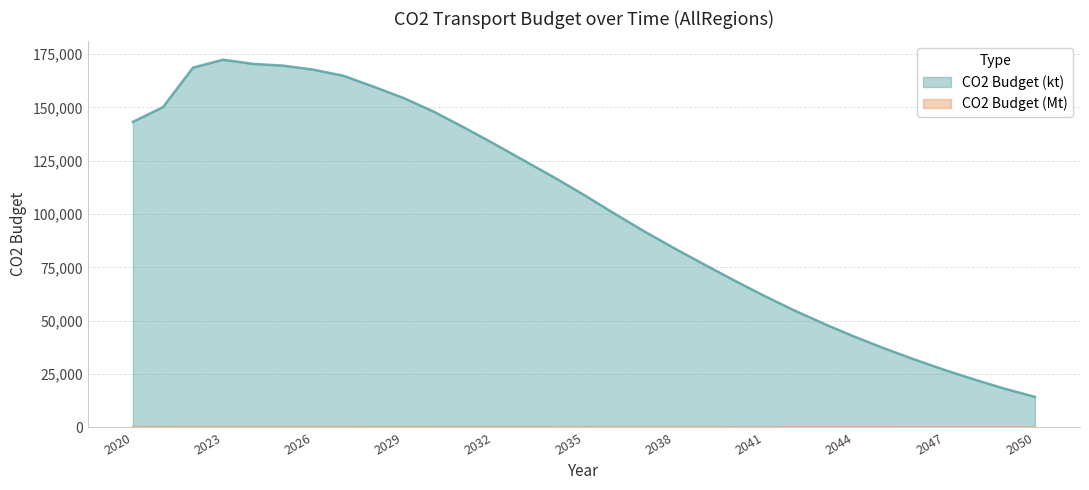

The value of CO2 Budget (kt) at 2045 is 48876.0. True or false?

False